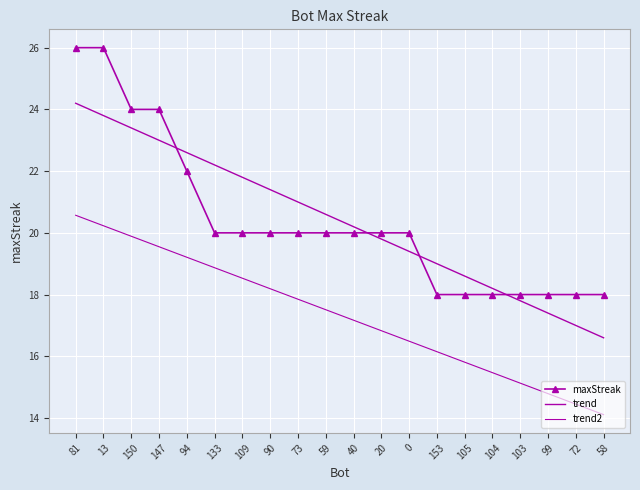

How many distinct data groups are displayed?

3